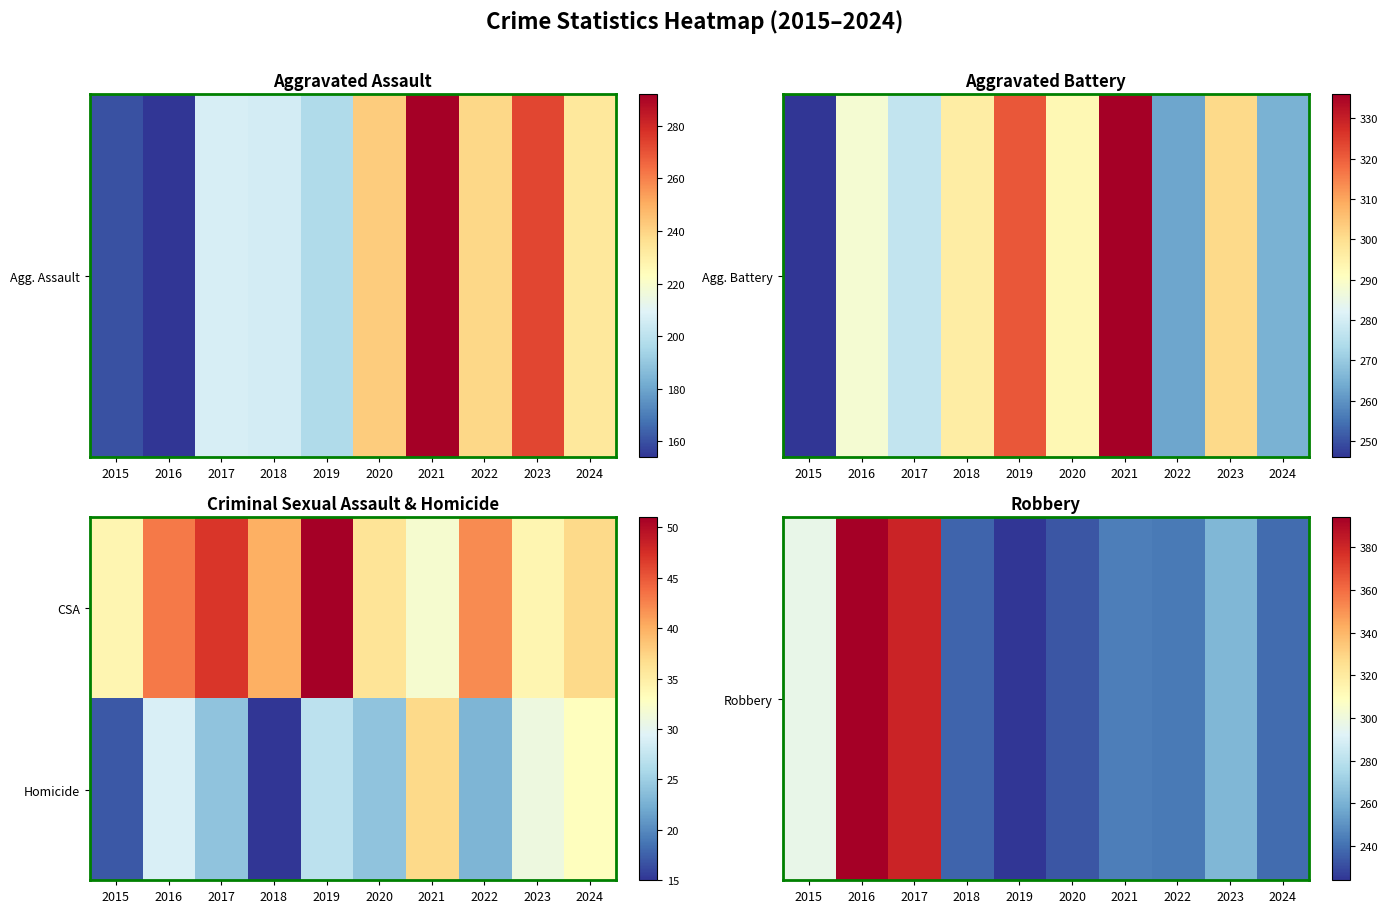

What is the maximum value shown in the chart?

394